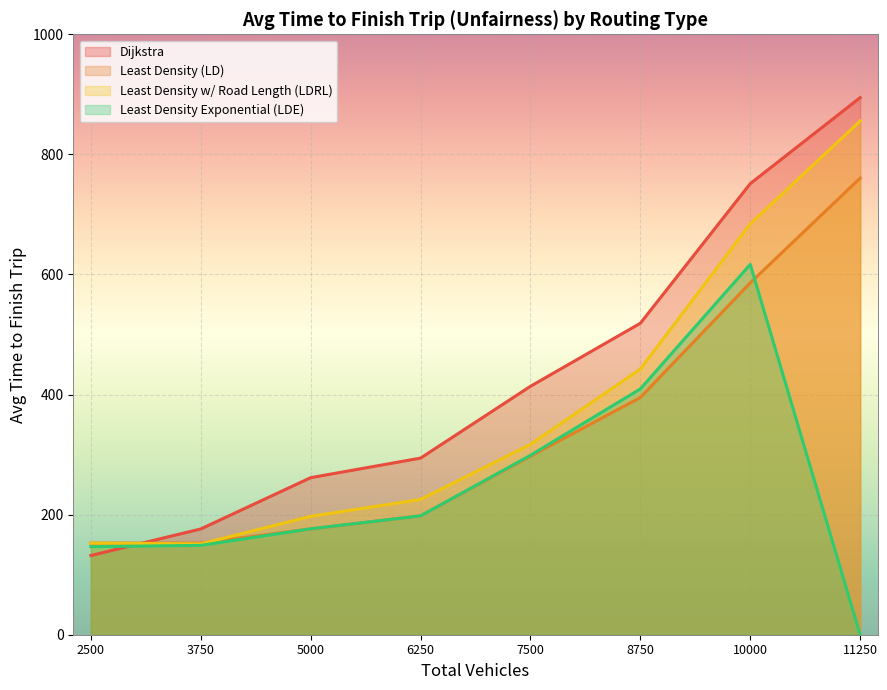

Reading left to right, extract all data points from this chart.

Dijkstra: 2500=131.9	3750=176.1	5000=261.5	6250=294.1	7500=413.7	8750=518.7	10000=751.3	11250=894.5
Least Density (LD): 2500=152.5	3750=152.6	5000=176.1	6250=198.0	7500=297.3	8750=395.1	10000=586.0	11250=760.5
Least Density w/ Road Length (LDRL): 2500=152.6	3750=151.2	5000=197.2	6250=225.3	7500=317.0	8750=442.5	10000=684.3	11250=855.7
Least Density Exponential (LDE): 2500=146.7	3750=148.8	5000=176.4	6250=198.0	7500=298.8	8750=409.4	10000=616.7	11250=0.0